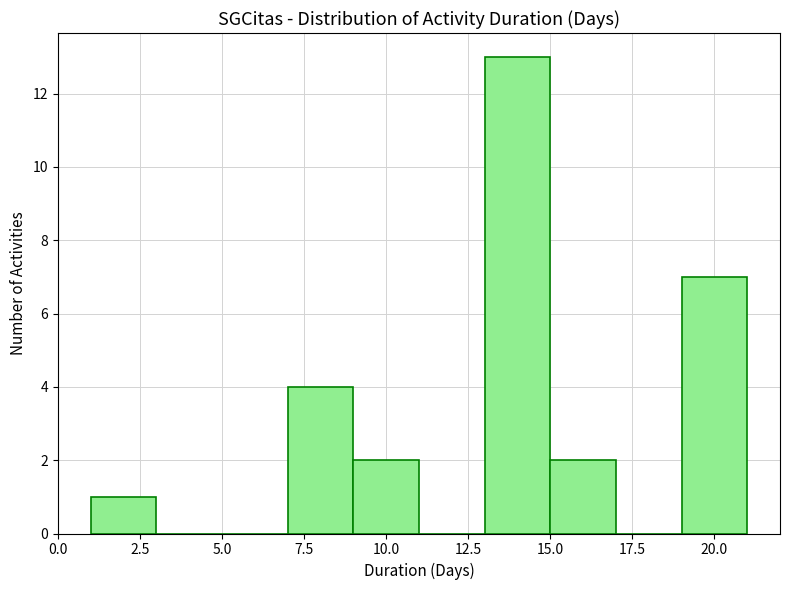

Which range on the x-axis has the tallest bar?

13 to 15